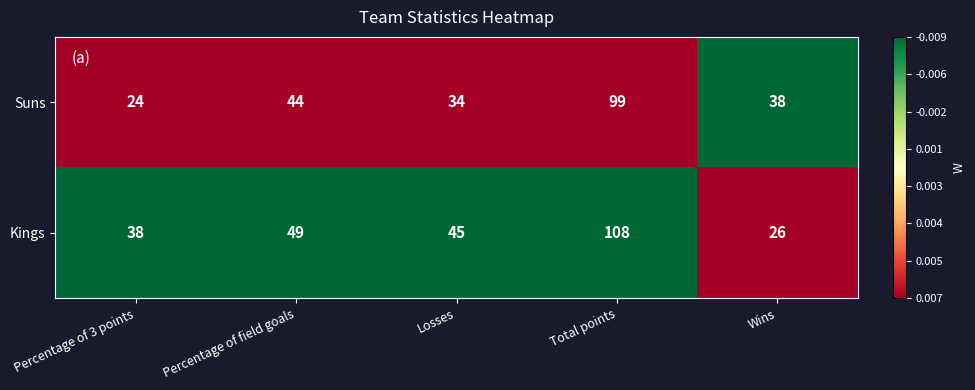

Where does the Suns series first go above 38?

Percentage of field goals